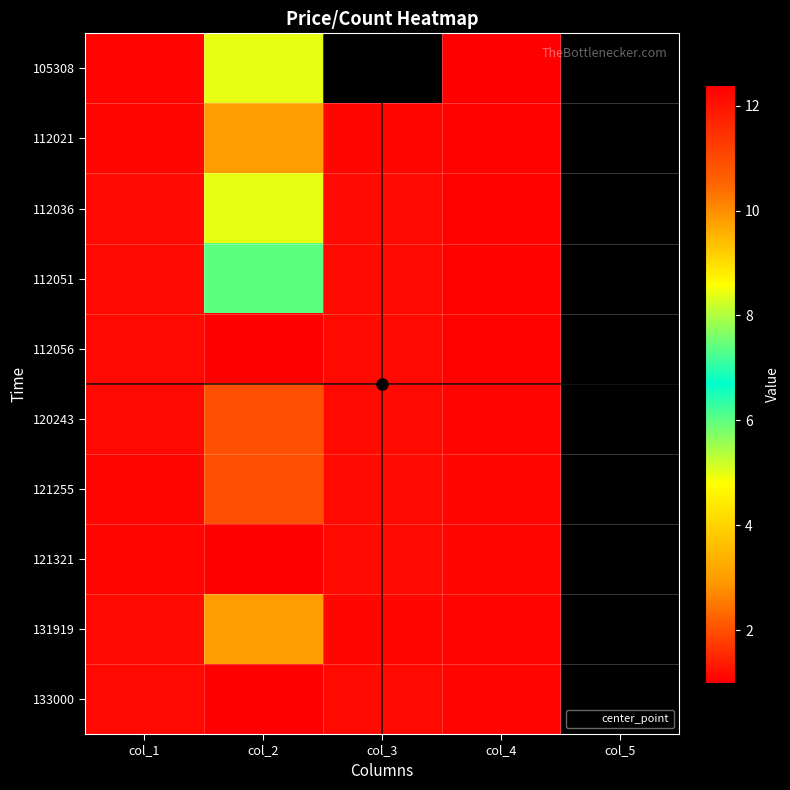

At which category does the chart reach its minimum across all series?

col_2